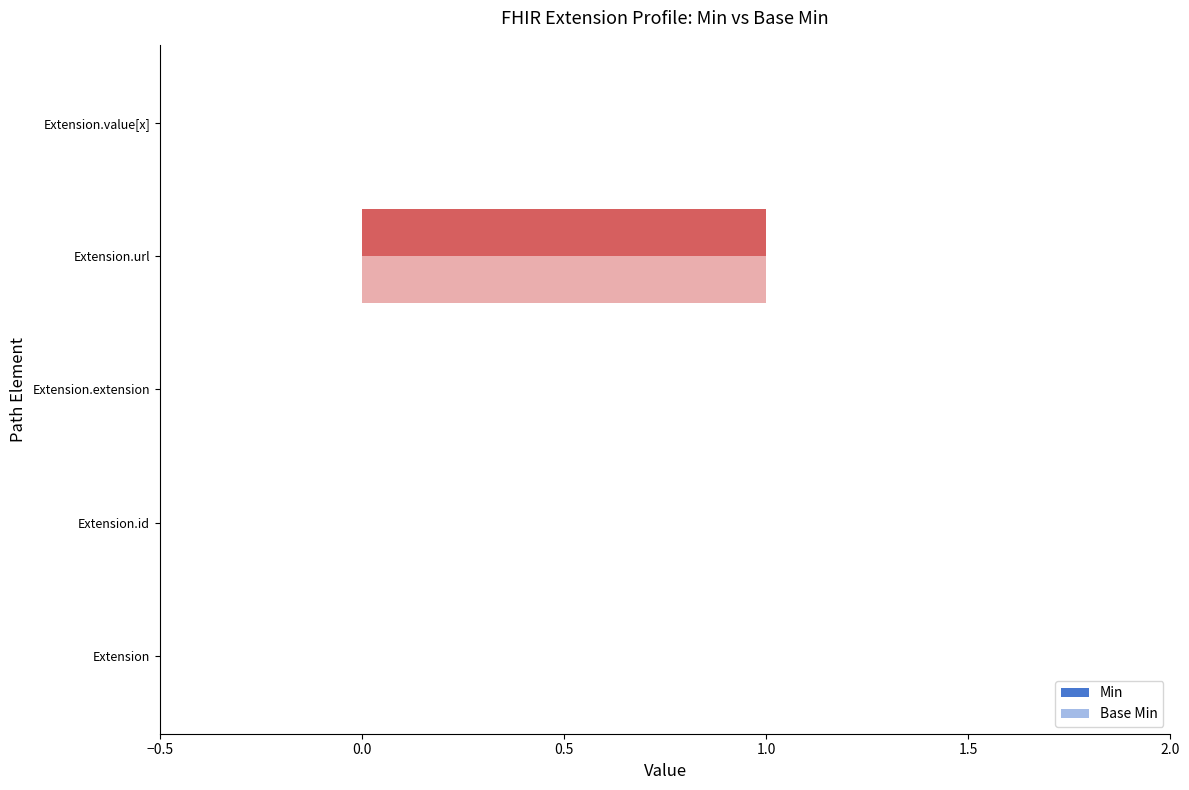

Reading left to right, list all the values displayed in this chart.

Min: 0	0	0	1	0
Base Min: 0	0	0	1	0